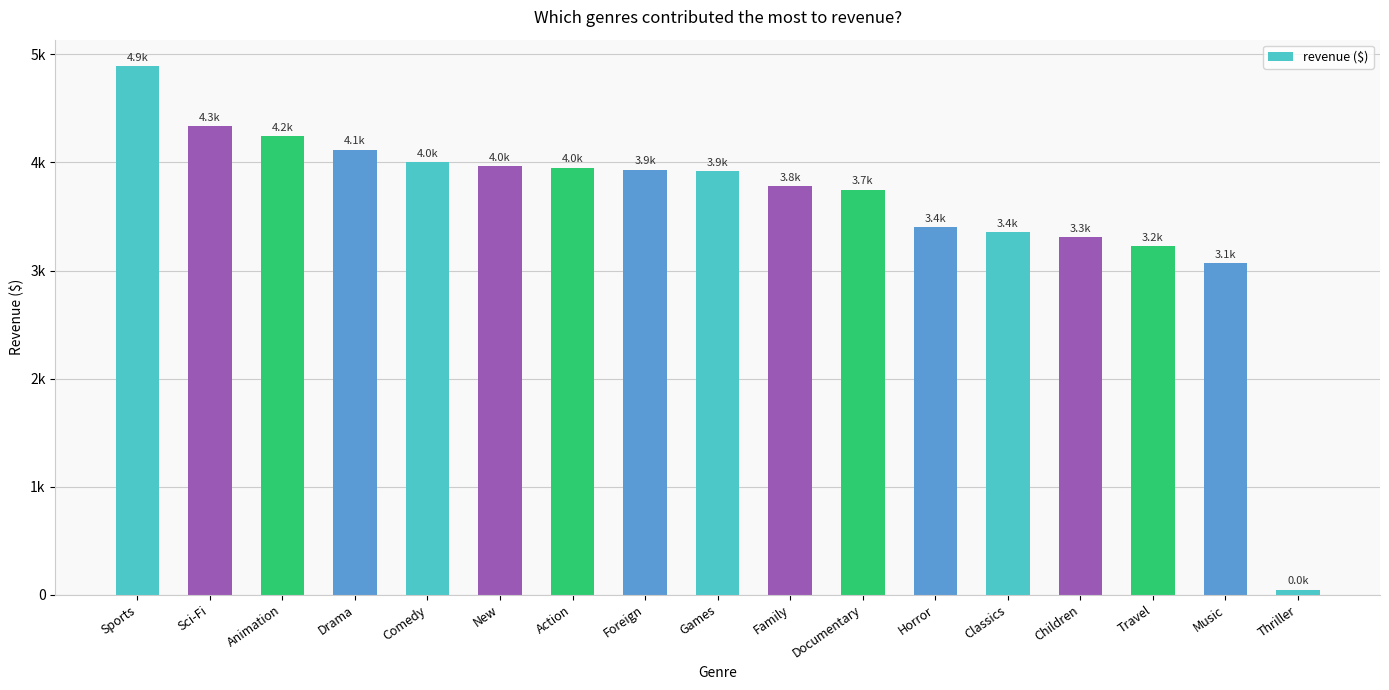

Which label corresponds to the smallest value in the chart?

Thriller